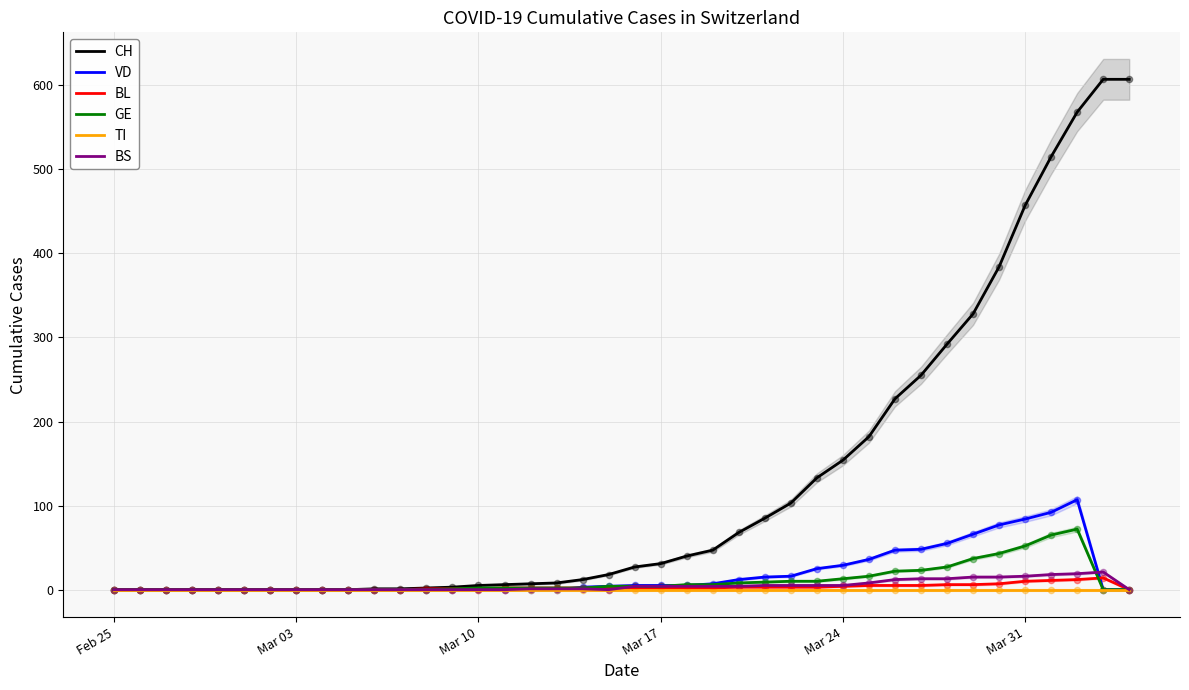

Which series has the largest Y range (max minus min)?

CH